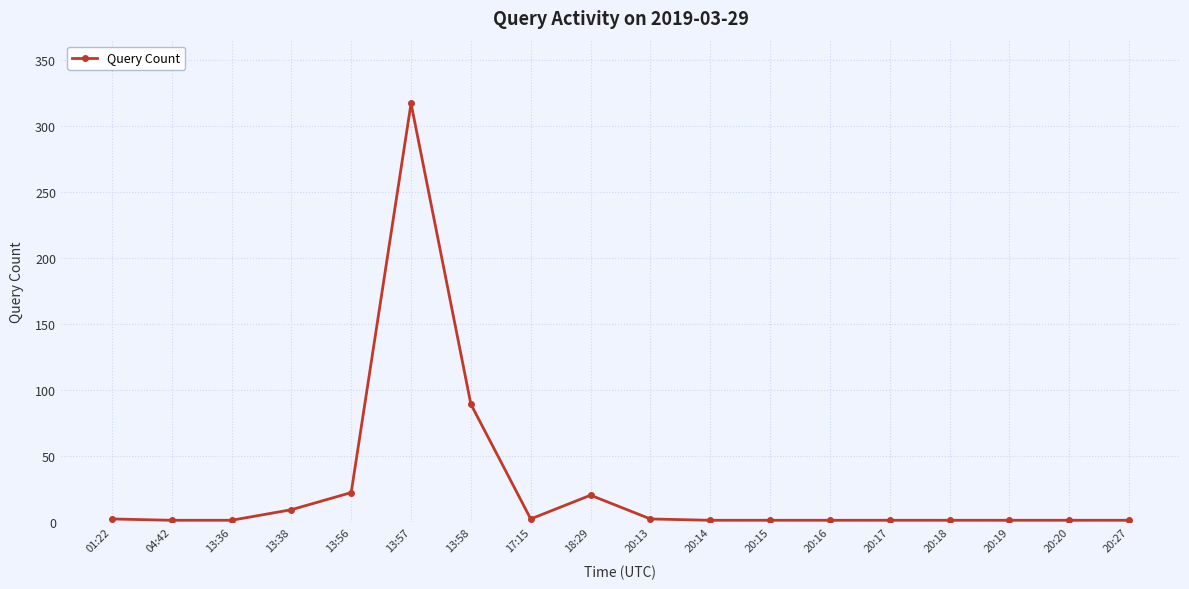

Does the chart display data point markers on the line(s)?

Yes